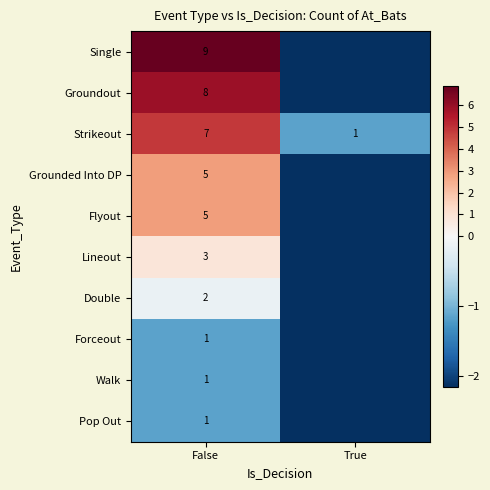

Which category has the highest value across all series?

False